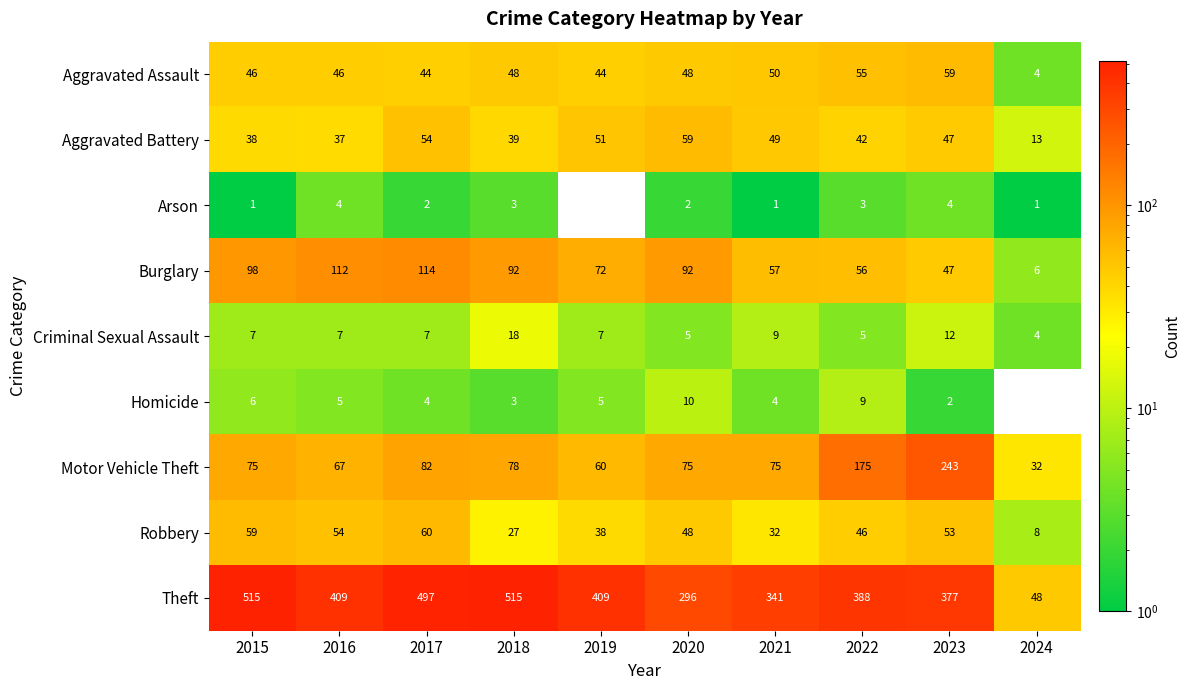

What is the highest value of the Motor Vehicle Theft series?

243